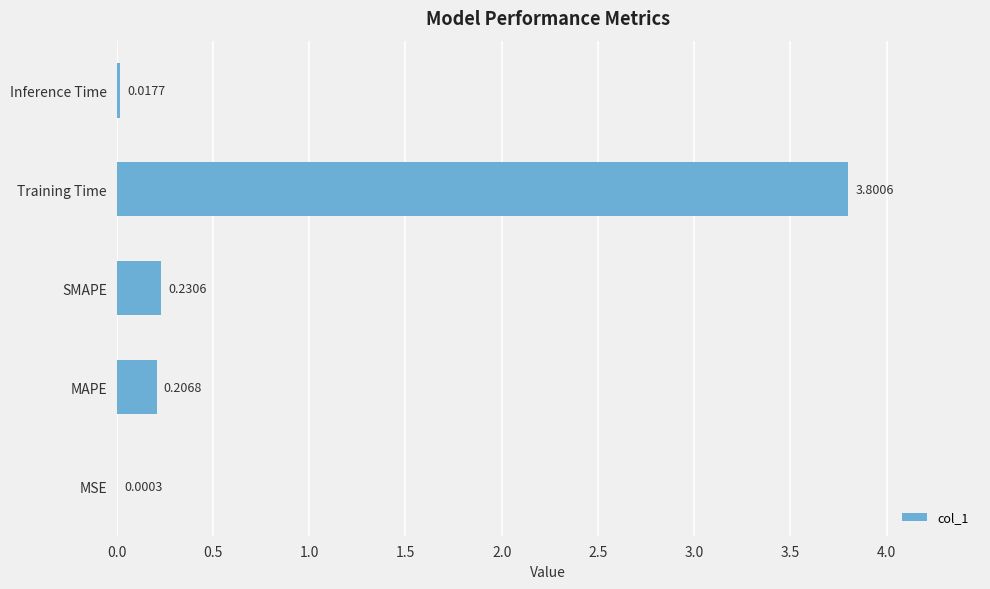

Which label corresponds to the largest value in the chart?

Training Time